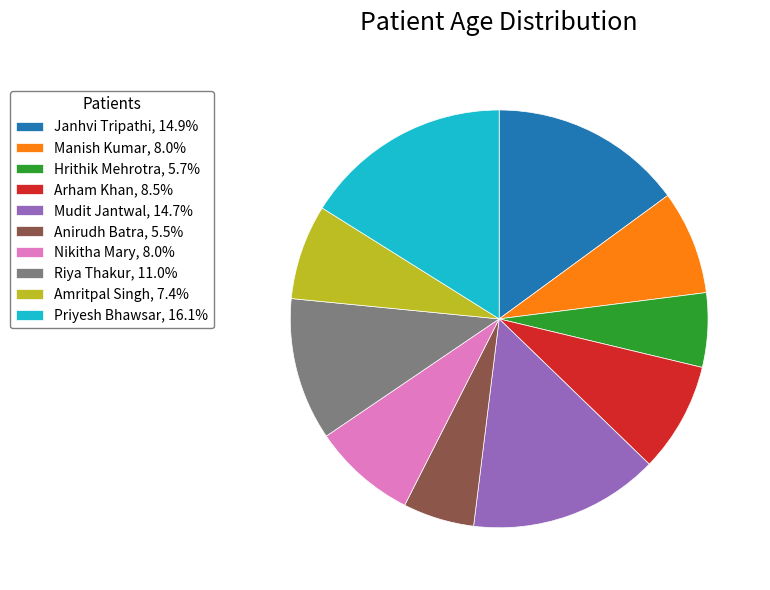

What is the ratio of the value at Hrithik Mehrotra to the value at Amritpal Singh?

0.8